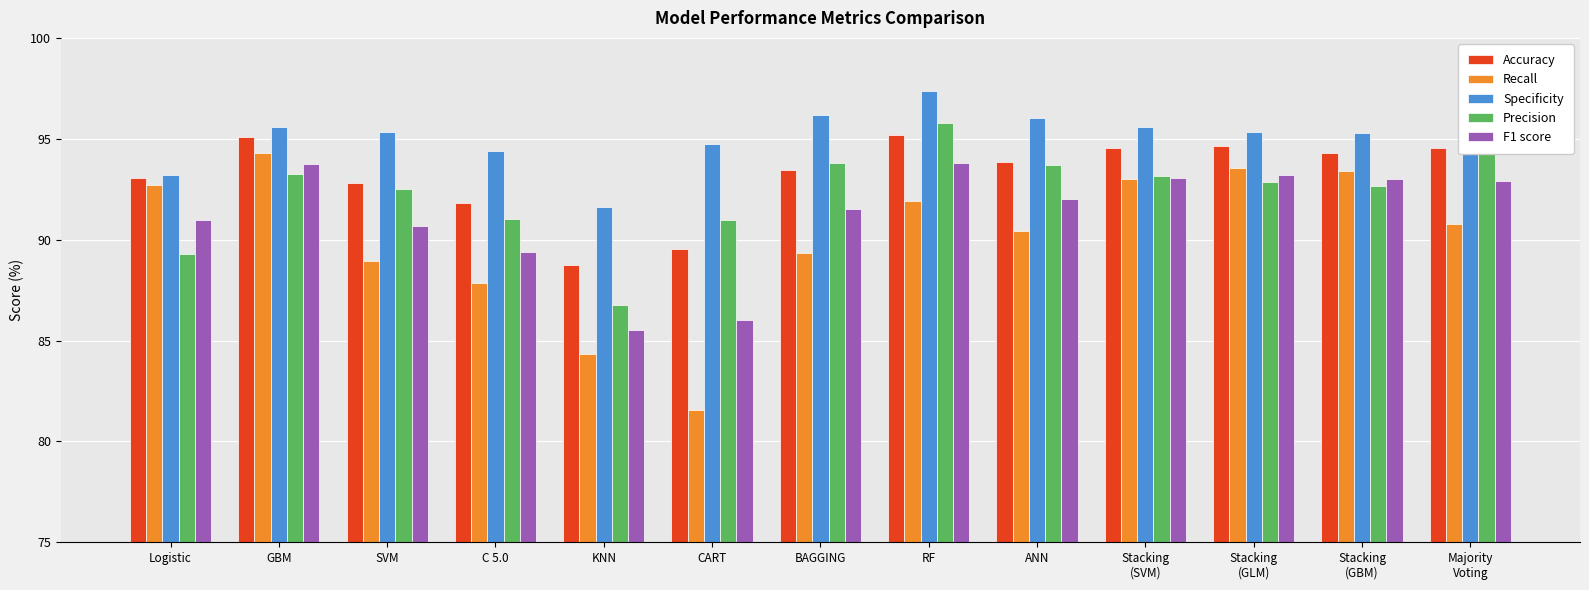

What is the maximum value for Recall?

94.3